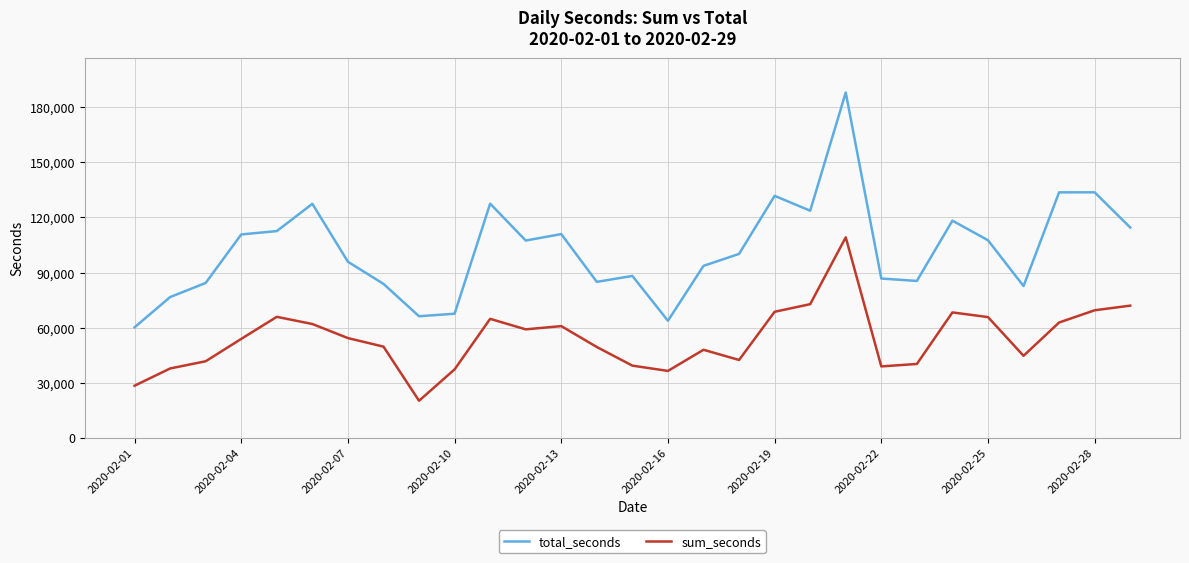

What is the difference between the maximum and minimum values in the total_seconds series?

127900